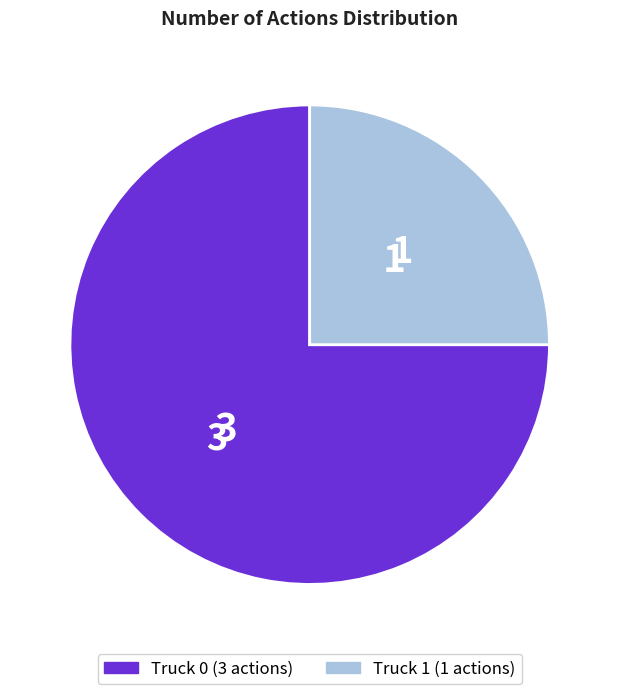

What is the ratio of the value at Truck 0 to the value at Truck 1?

3.0